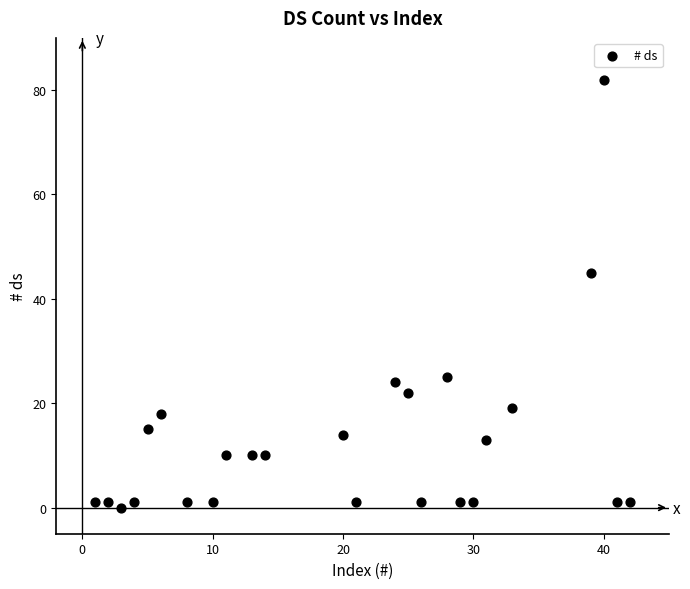

What Y value in the scatter plot is closest to 41?

45